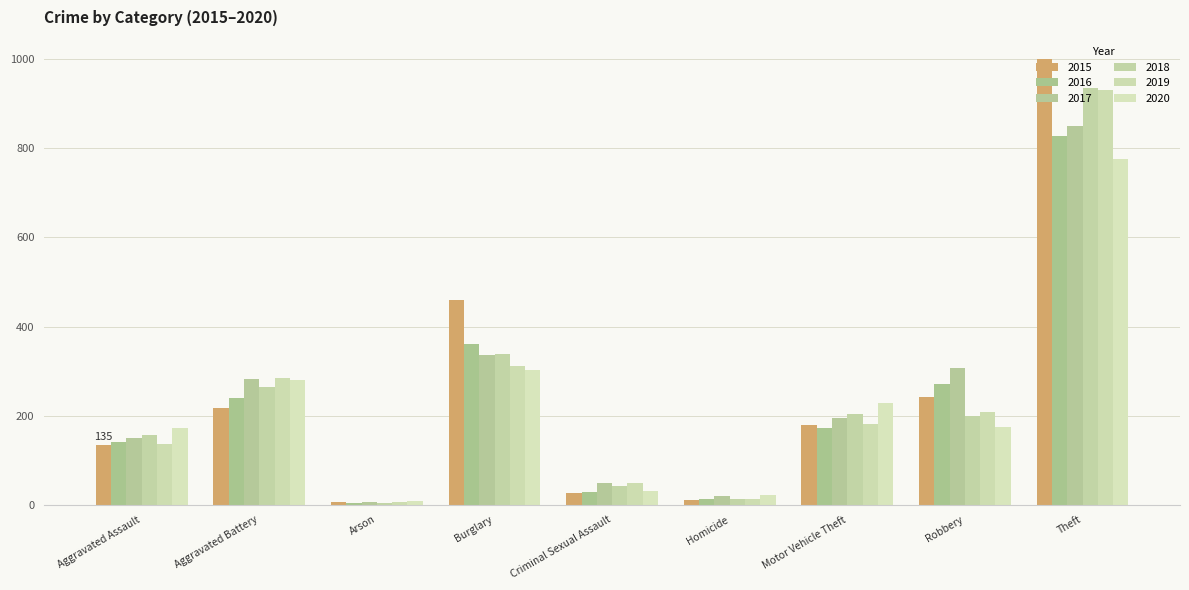

Which label corresponds to the largest value in the chart?

Theft